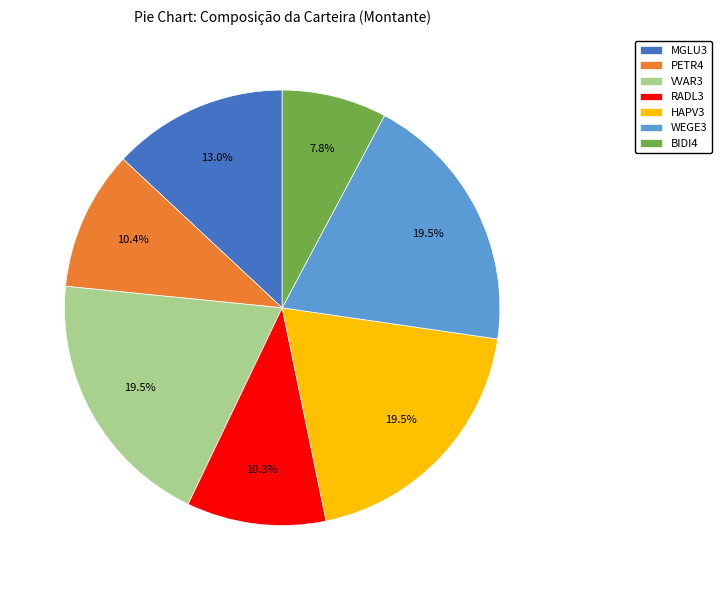

Does any single category account for the majority?

No